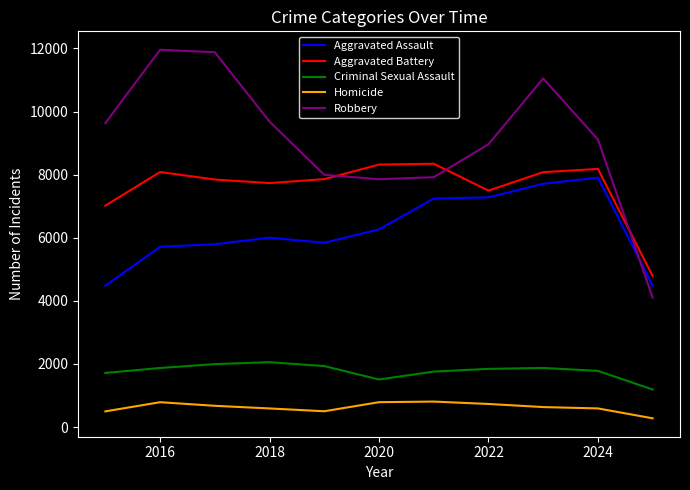

True or false: Robbery and Homicide intersect in this chart.

False